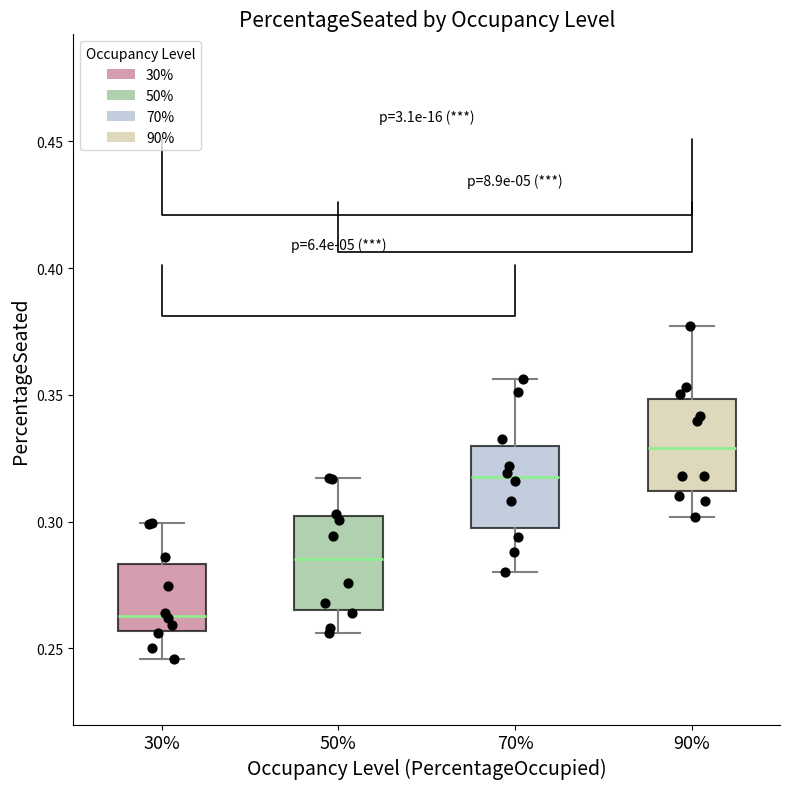

Where is the lower edge of the box at x = 90% on the y-axis? The values are not printed on the chart, so give them approximately, as read against the axis.

0.310